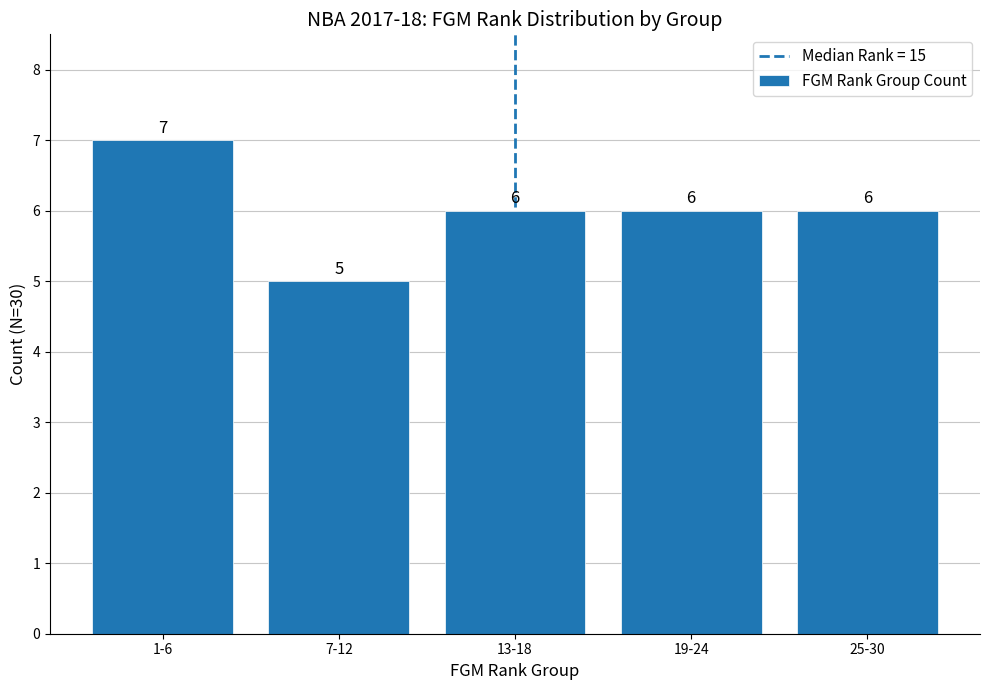

Count the number of data series in this chart.

1